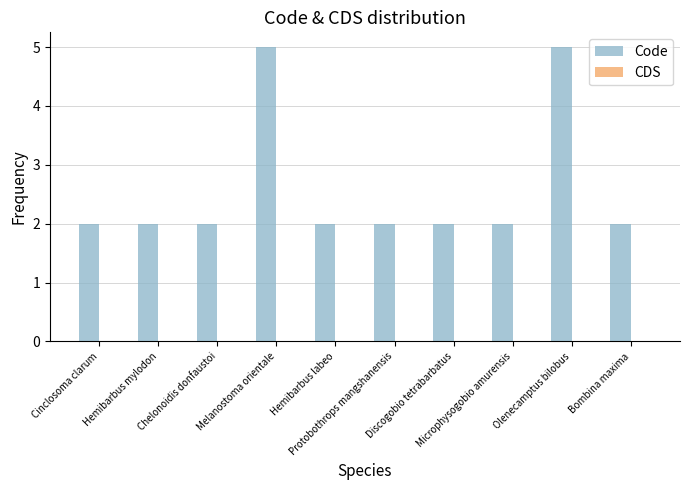

What is the value of the 3rd bar from the left?

2